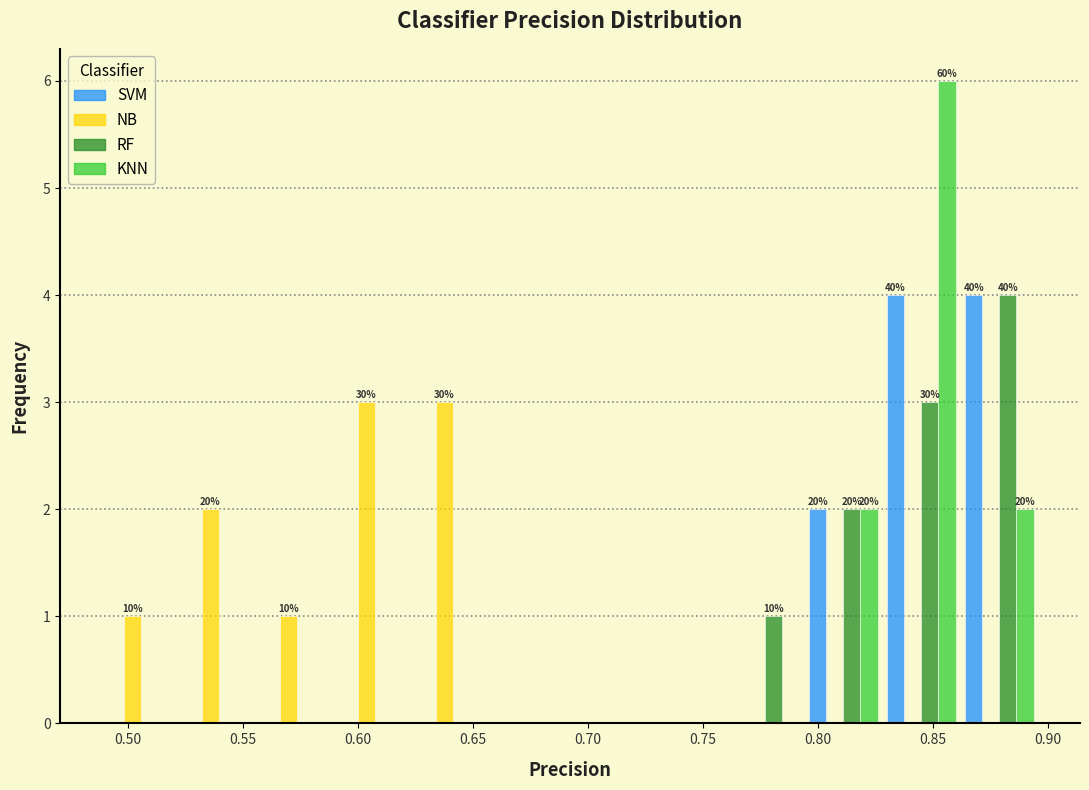

In the RF series, which range on the x-axis has the tallest bar?

0.860 to 0.895